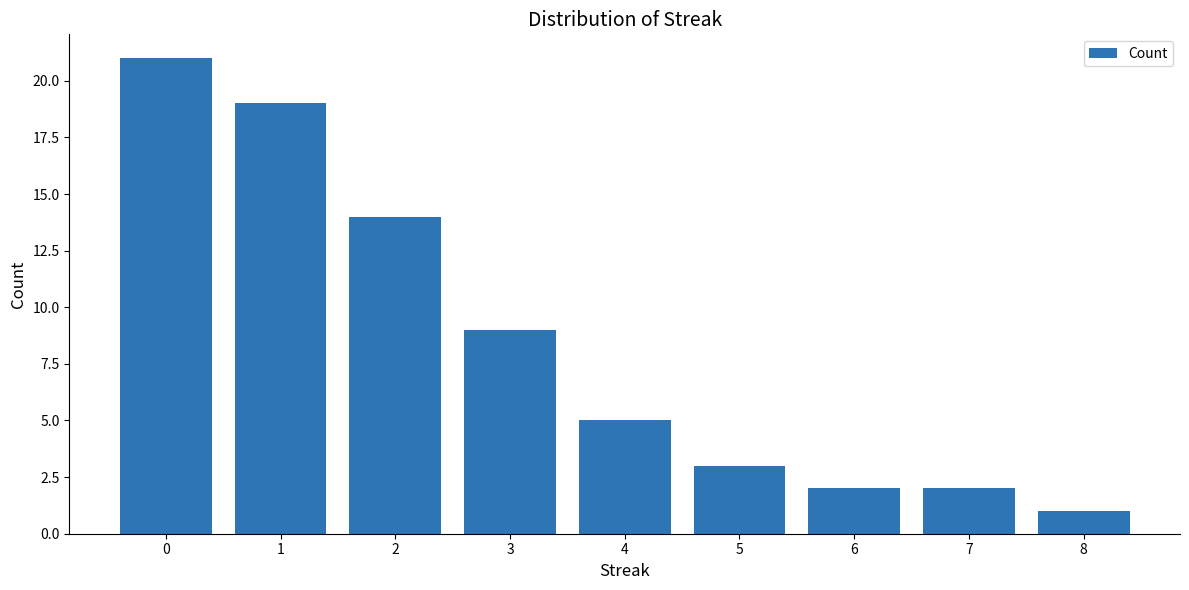

What is the difference between the second highest and minimum values?

18